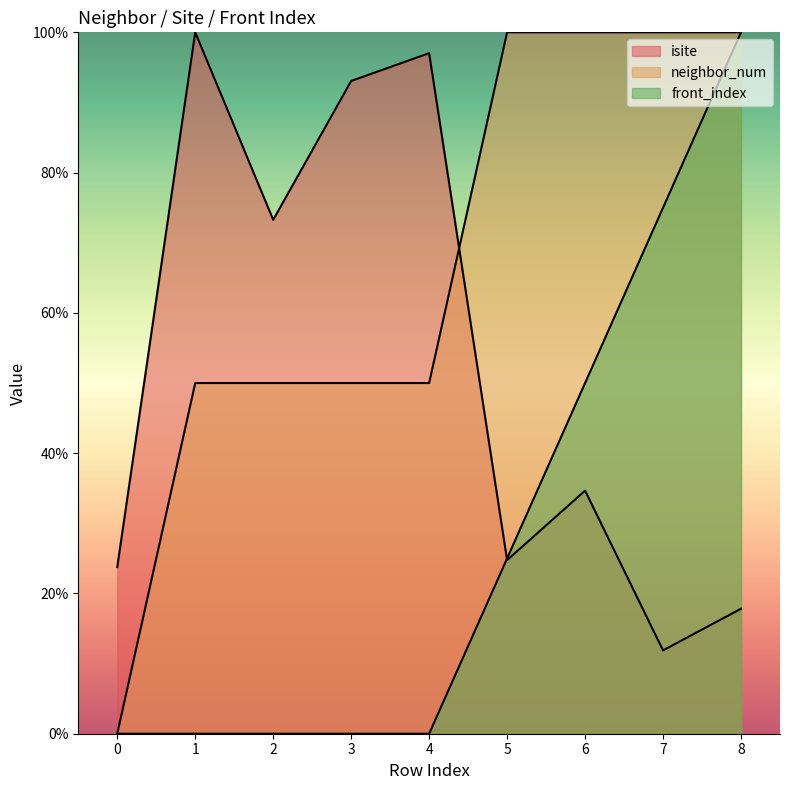

True or false: front_index has more than 2 interior local peaks.

False